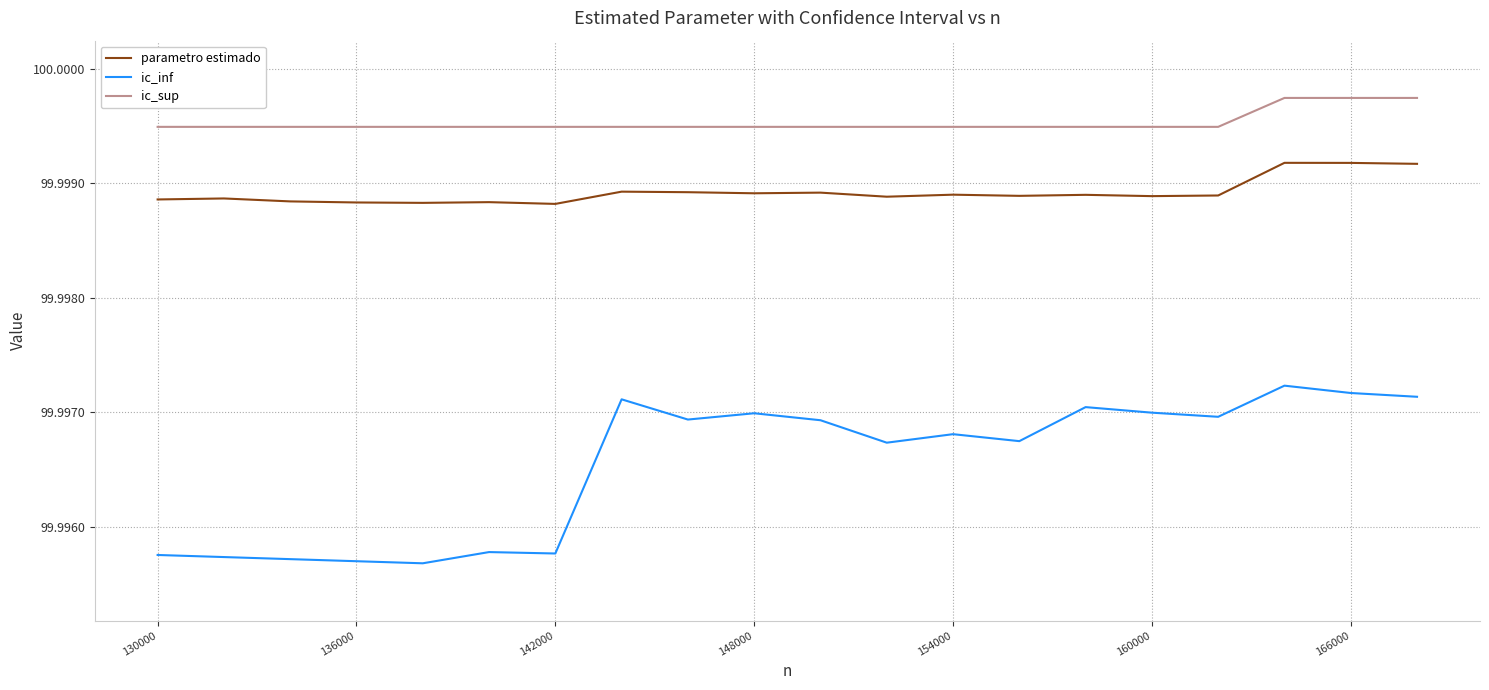

Which series has the largest total across all categories?

ic_sup